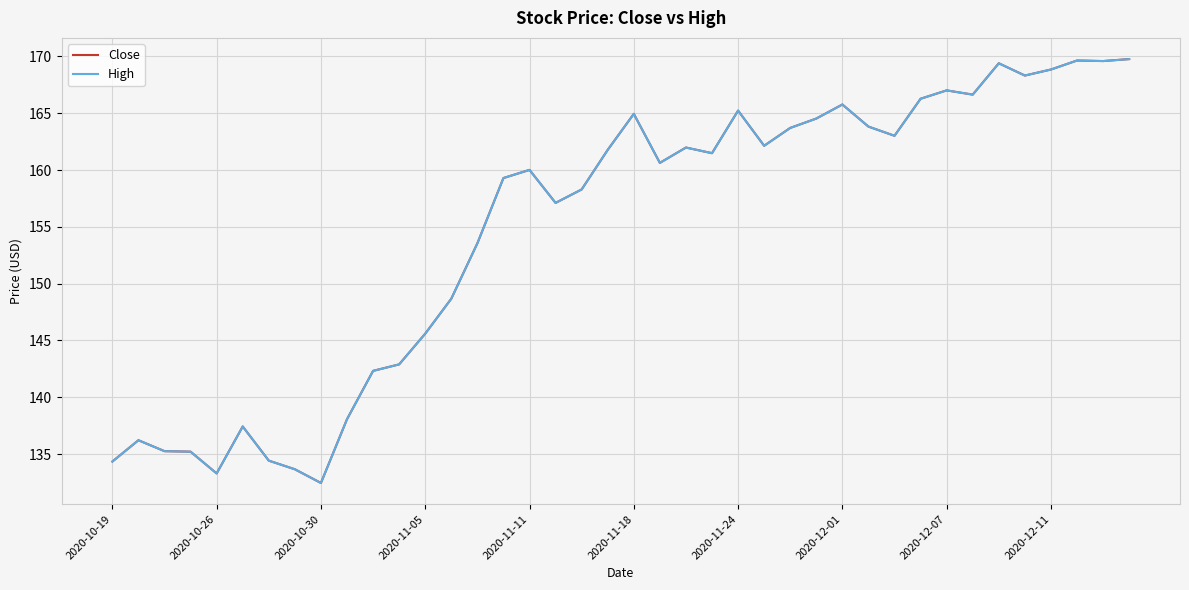

Does the chart display data point markers on the line(s)?

No